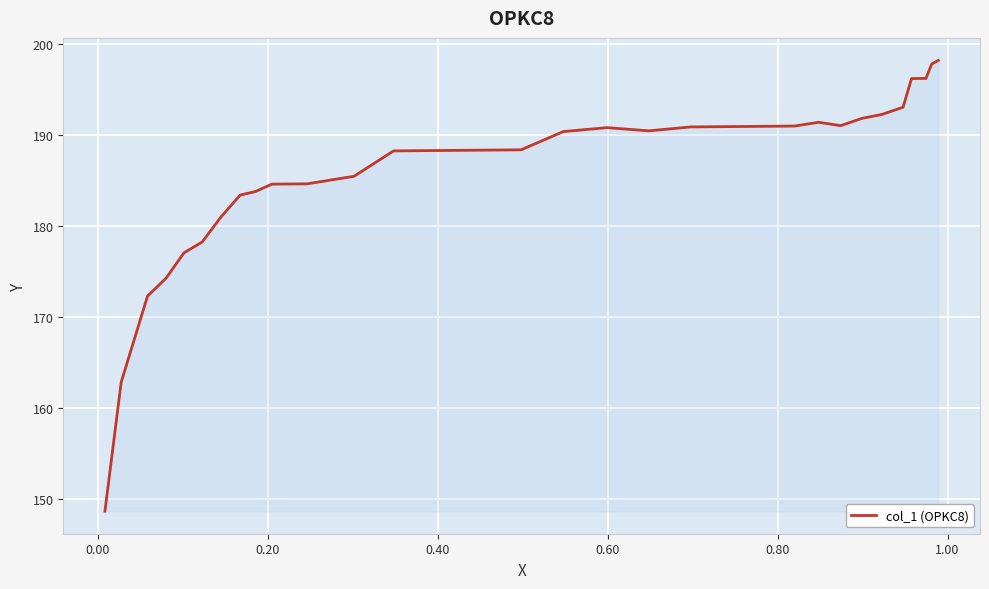

What is the minimum value shown in the chart?

148.6